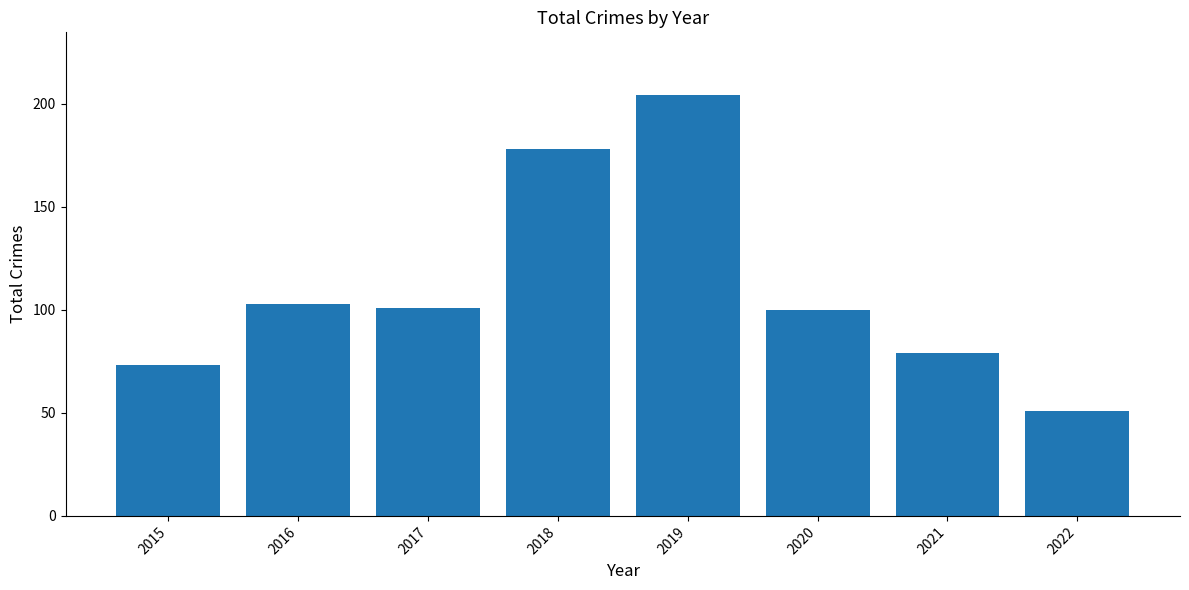

Reading left to right, what are all the values shown in this chart?

2015=73	2016=103	2017=101	2018=178	2019=204	2020=100	2021=79	2022=51